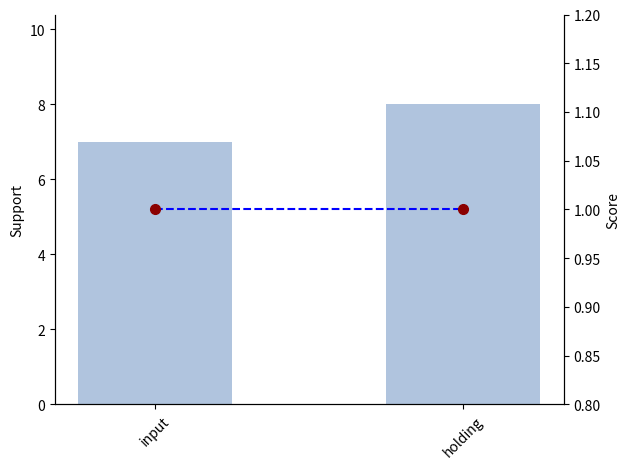

Rank the series by their maximum value, from lowest to highest.

Score, Score points, Support